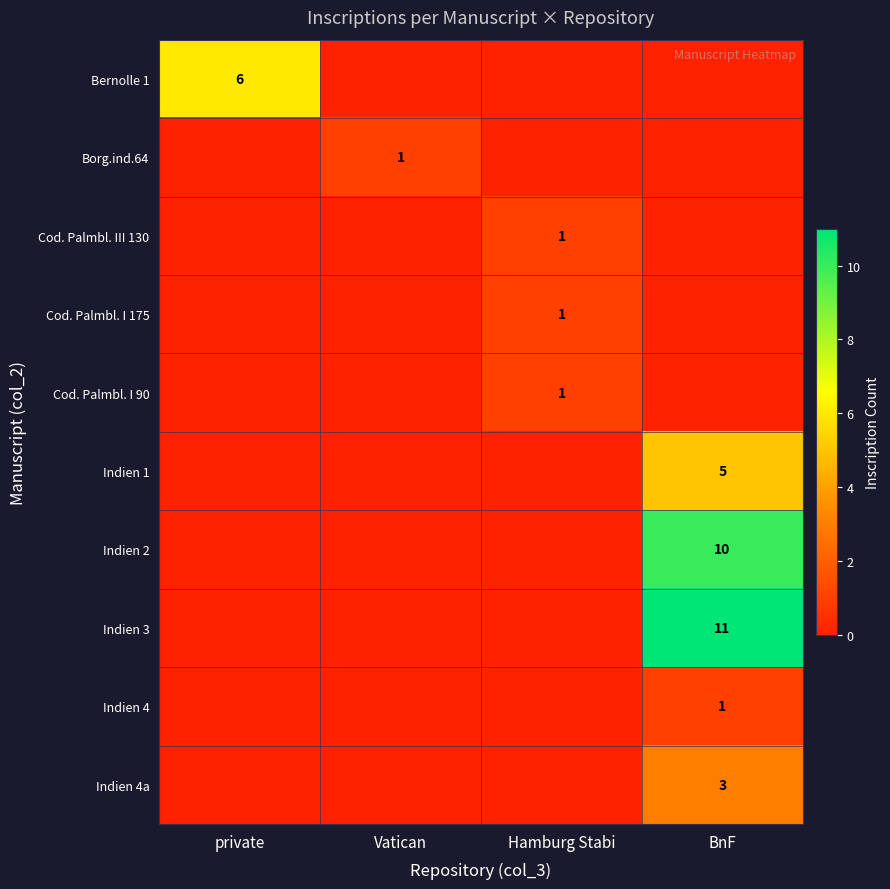

The value of Cod. Palmbl. I 175 at Hamburg Stabi is 1. True or false?

True